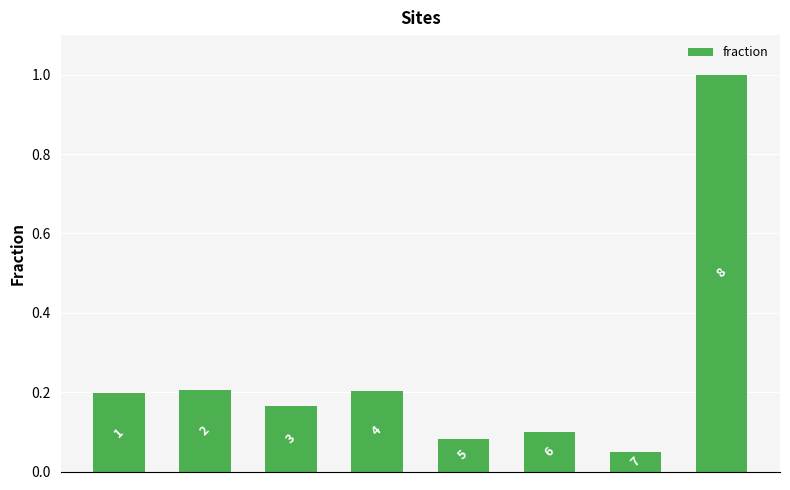

How many bars are there in total?

8